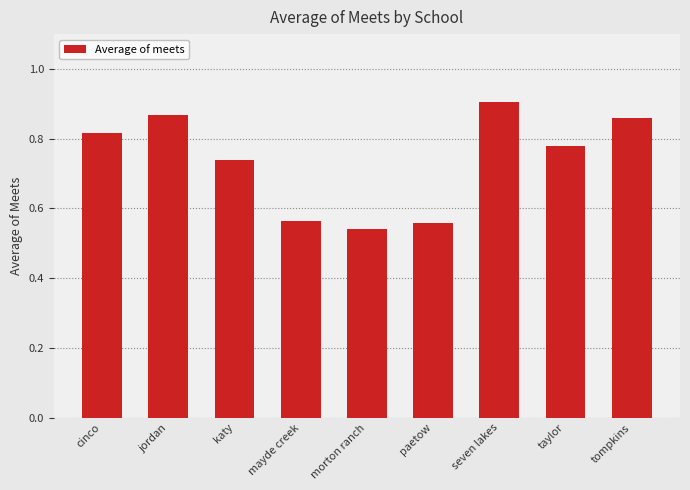

What is the sum of all values?

6.6